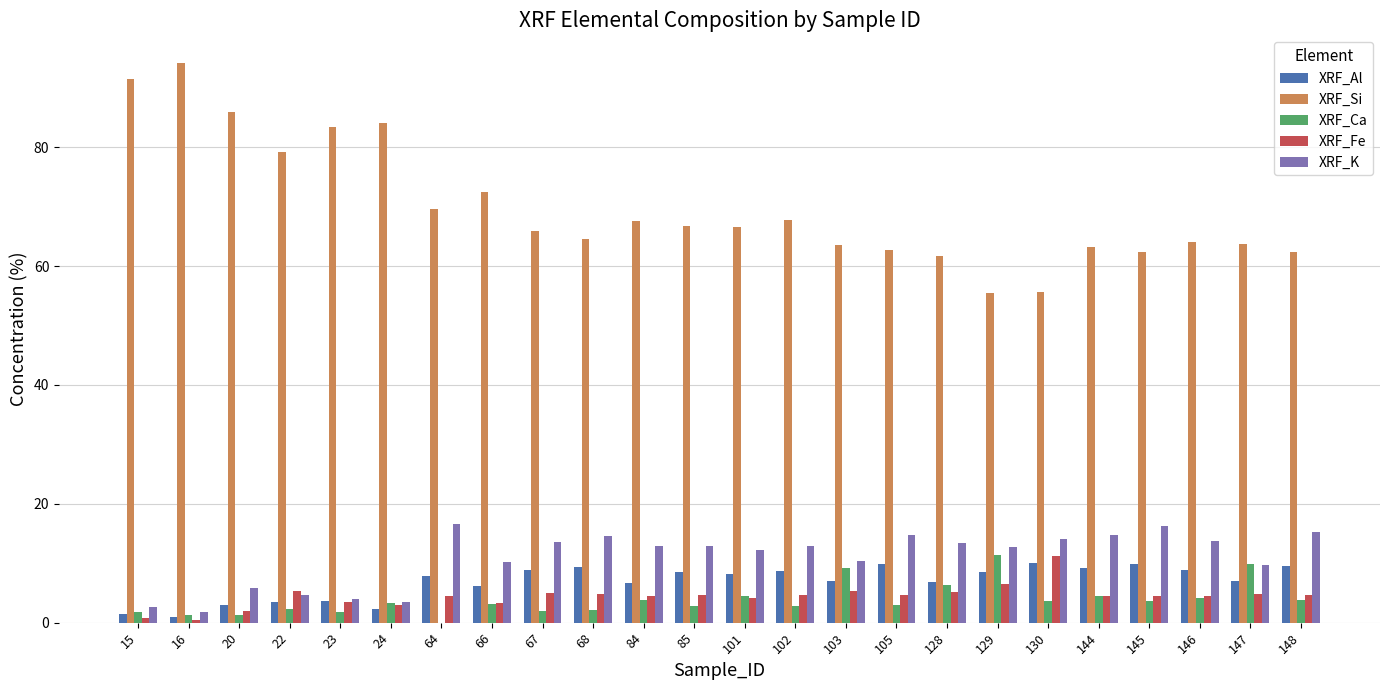

Which label corresponds to the largest value in the chart?

16